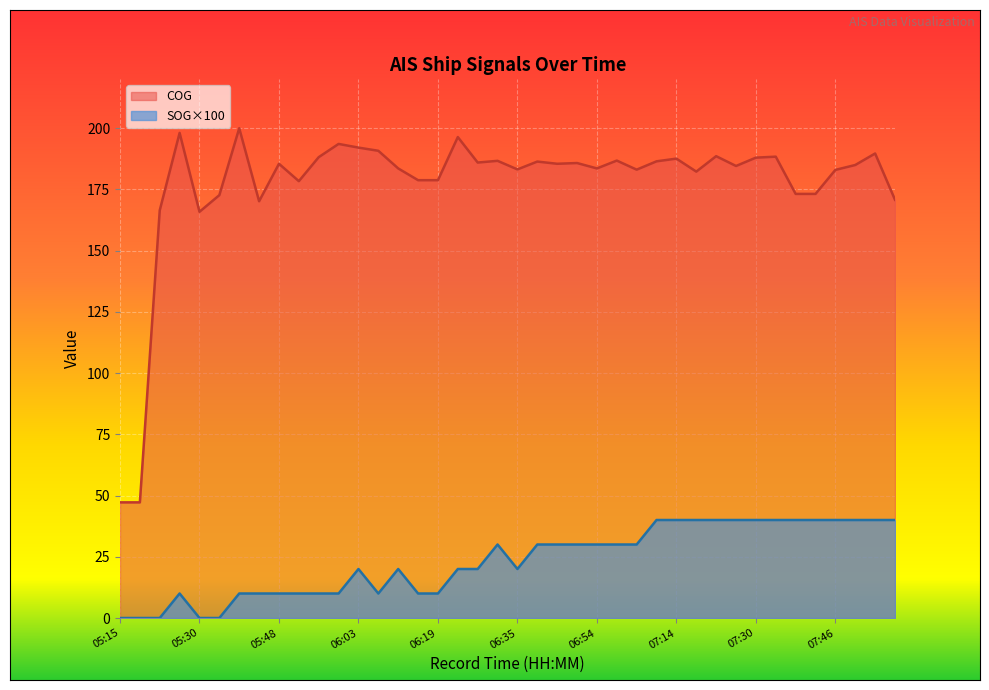

Is it true that COG equals 62.3 at 05:15?

False